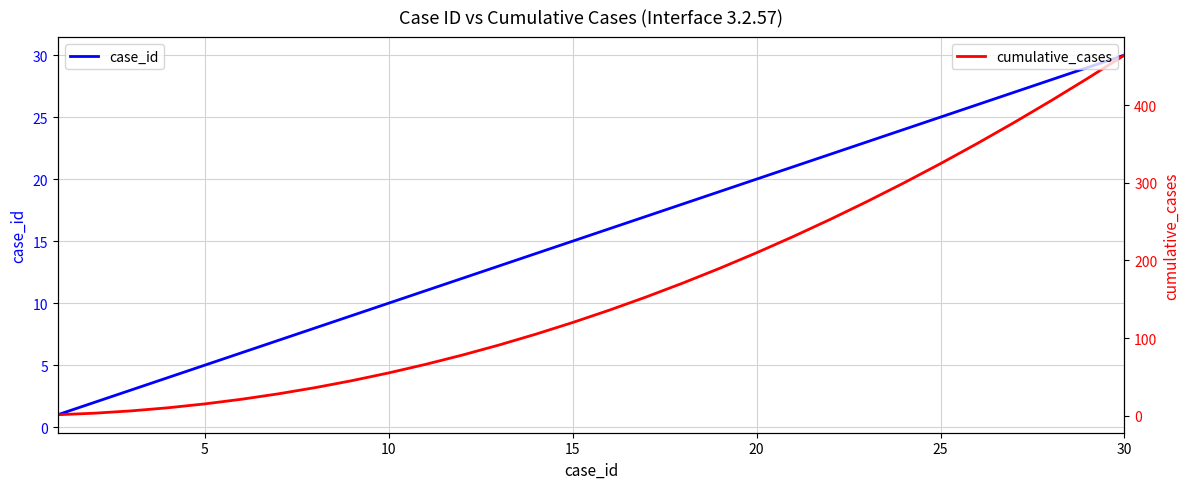

True or false: case_id has a value of 17 at 25.

False